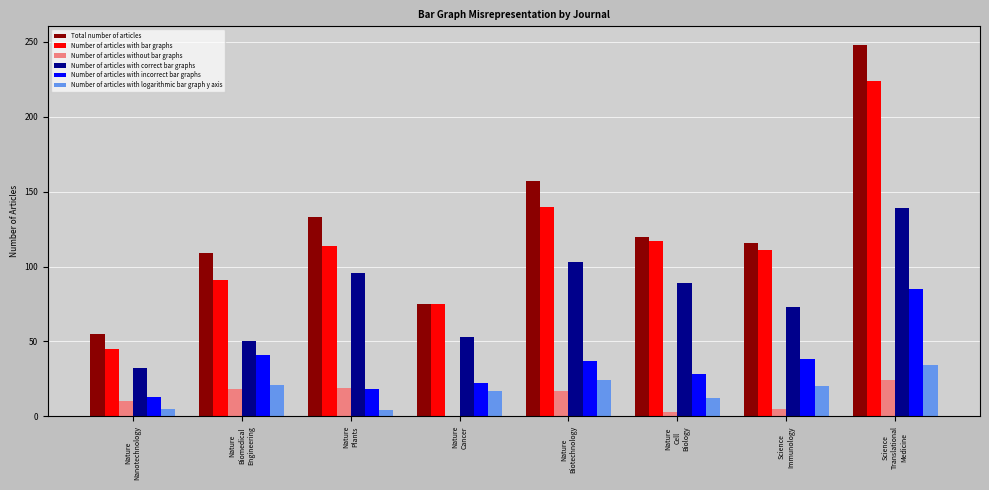

Which series has the largest total across all categories?

Total number of articles